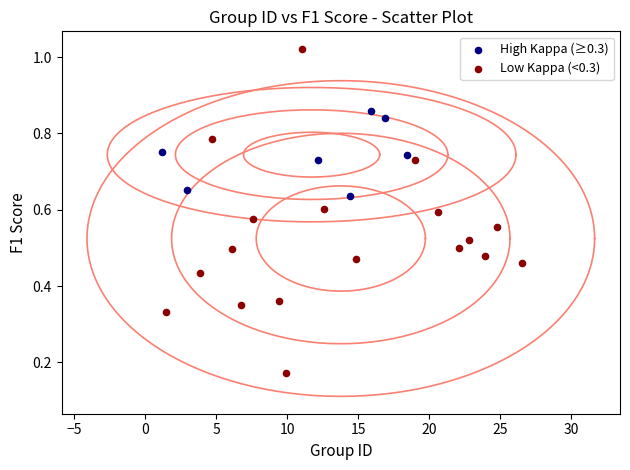

Which series has the widest spread of Y values?

Low Kappa (<0.3)